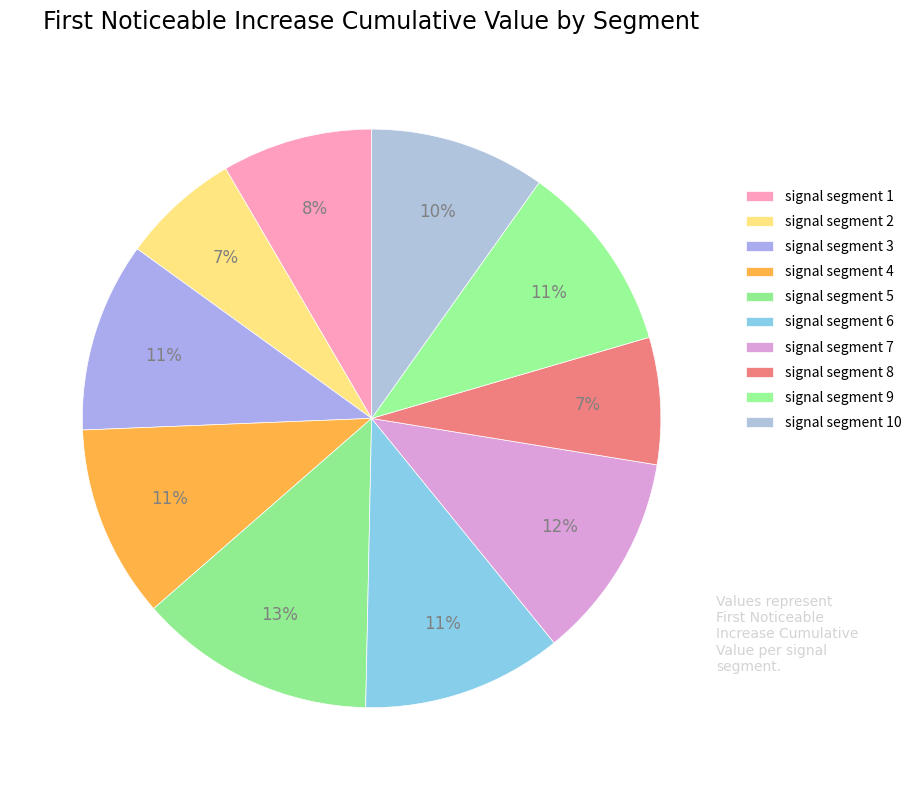

How many slices are in this pie chart?

10